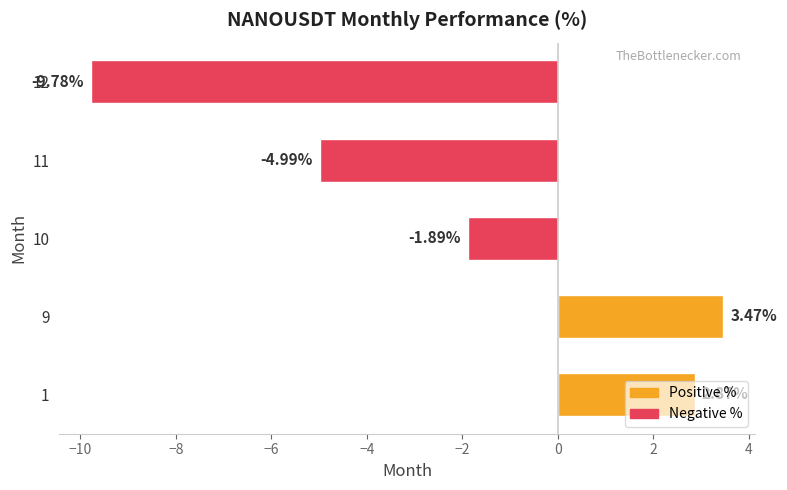

List the labels in order of value, smallest first.

12, 11, 10, 1, 9